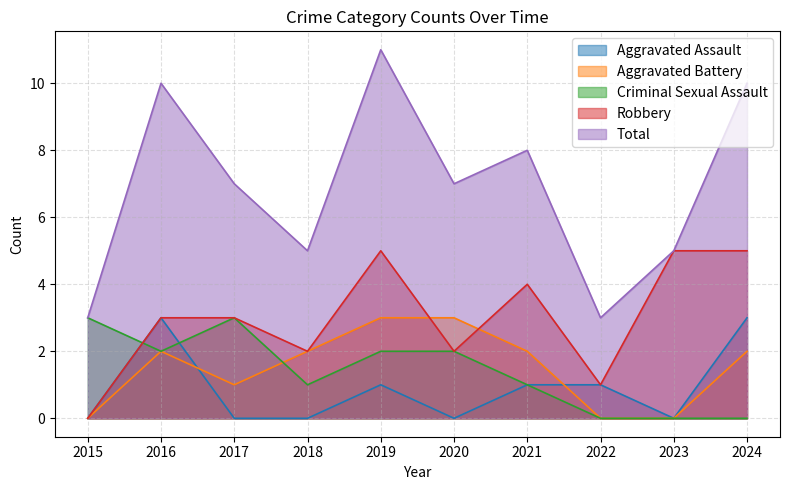

What is the total value across all series at 2015?

6